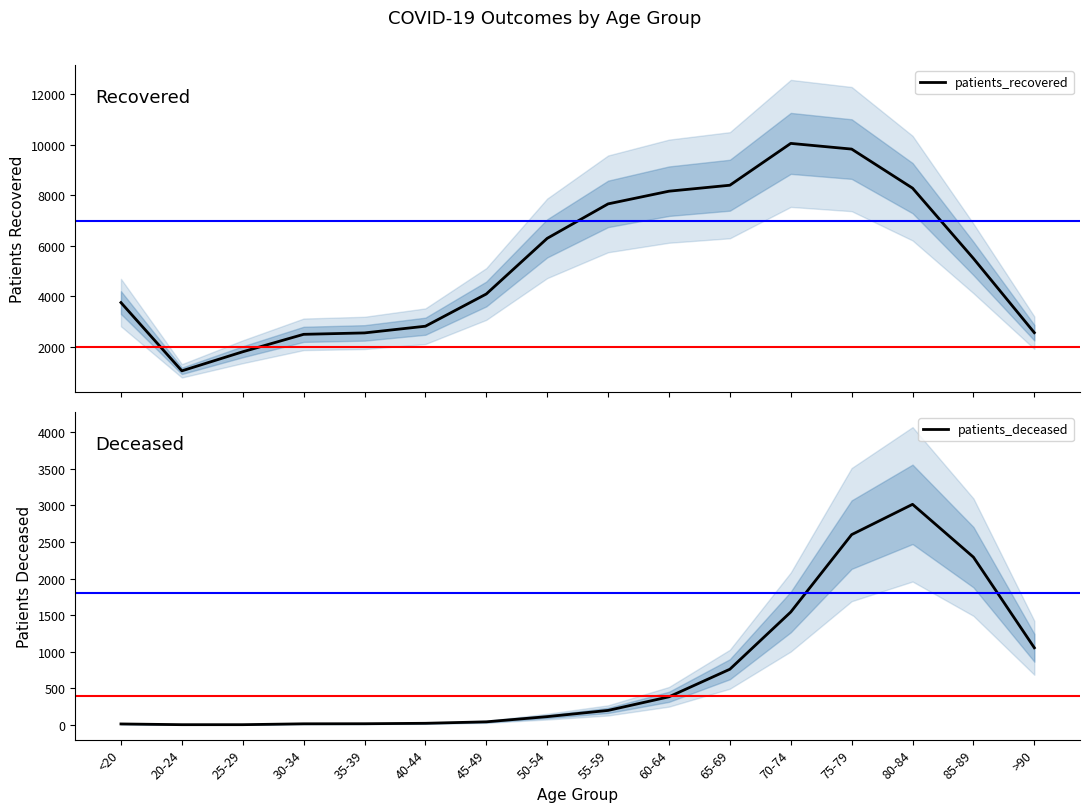

True or false: patients_deceased and patients_recovered intersect in this chart.

False